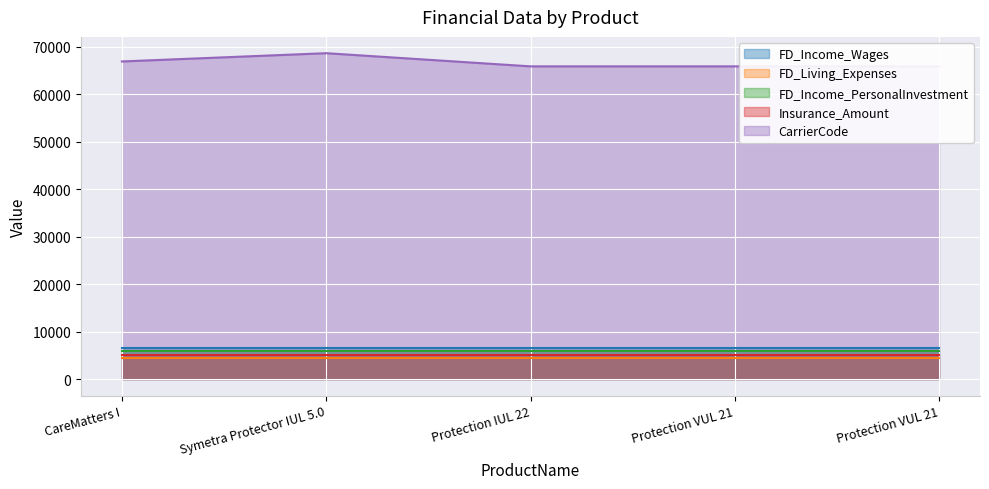

What is the highest value of the FD_Living_Expenses series?

4545